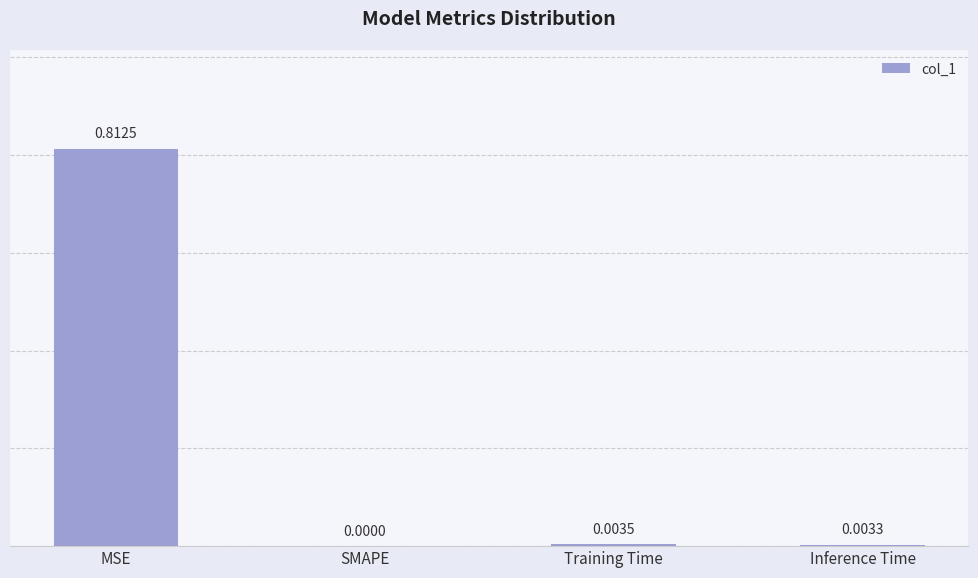

Are the bars horizontal?

No